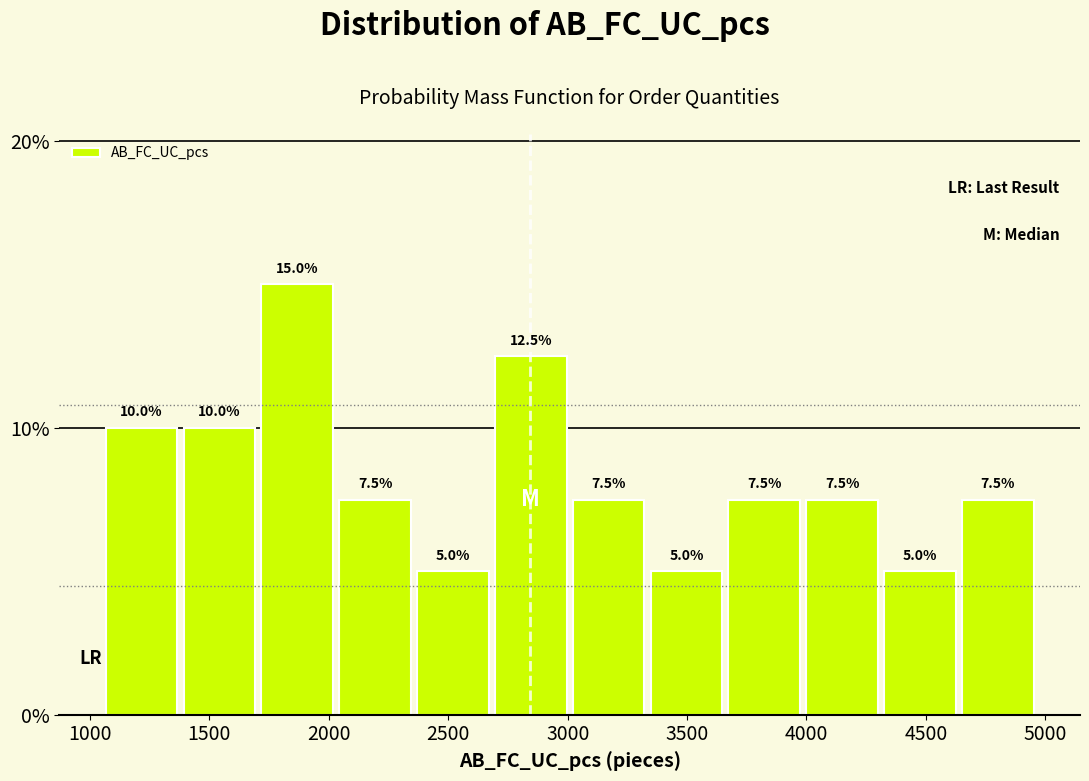

Reading left to right, list every bar in this chart as the range it spans on the x-axis followed by its height. The bar edges are not printed on the chart, so give them approximately, as read against the axis.

1050 to 1400: 10.0
1400 to 1700: 10.0
1700 to 2050: 15.0
2050 to 2350: 7.5
2350 to 2700: 5.0
2700 to 3000: 12.5
3000 to 3350: 7.5
3350 to 3650: 5.0
3650 to 4000: 7.5
4000 to 4300: 7.5
4300 to 4650: 5.0
4650 to 4950: 7.5